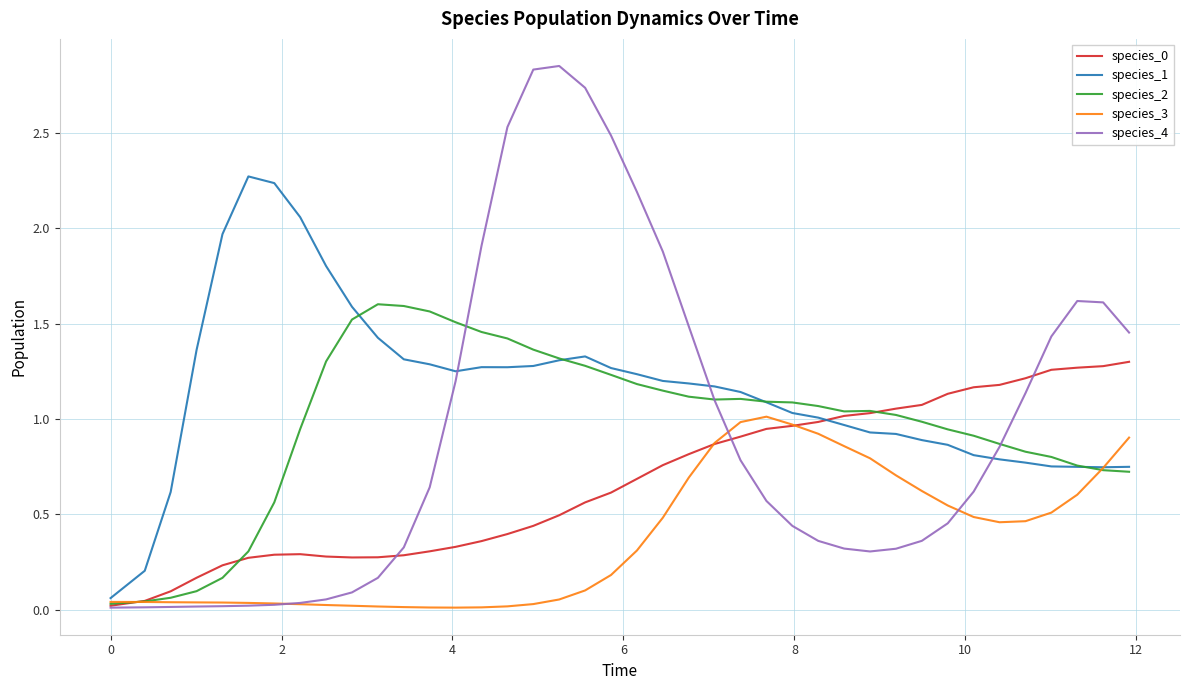

Count the number of data series in this chart.

5